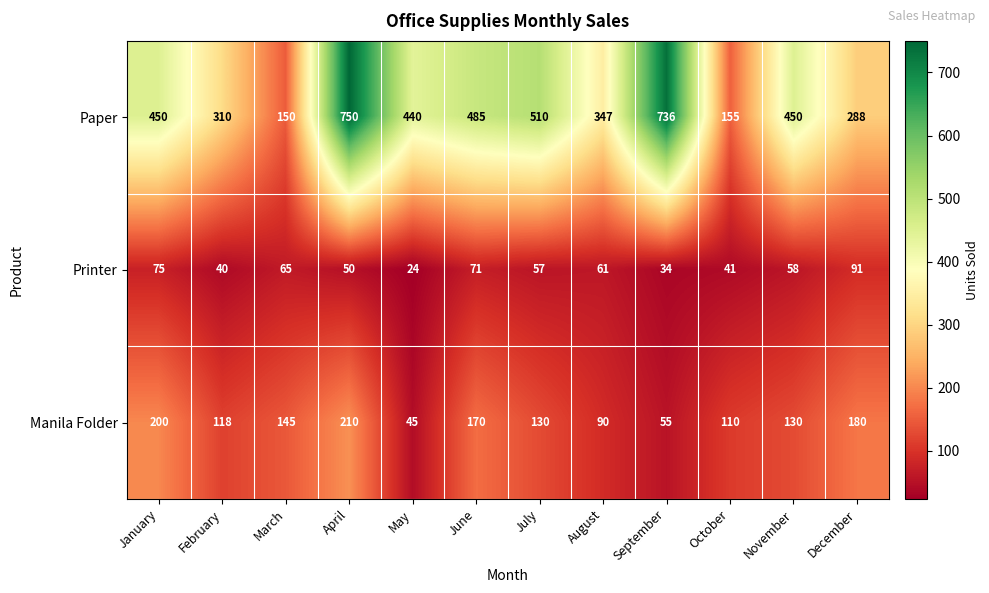

Which series has the largest total across all categories?

Paper